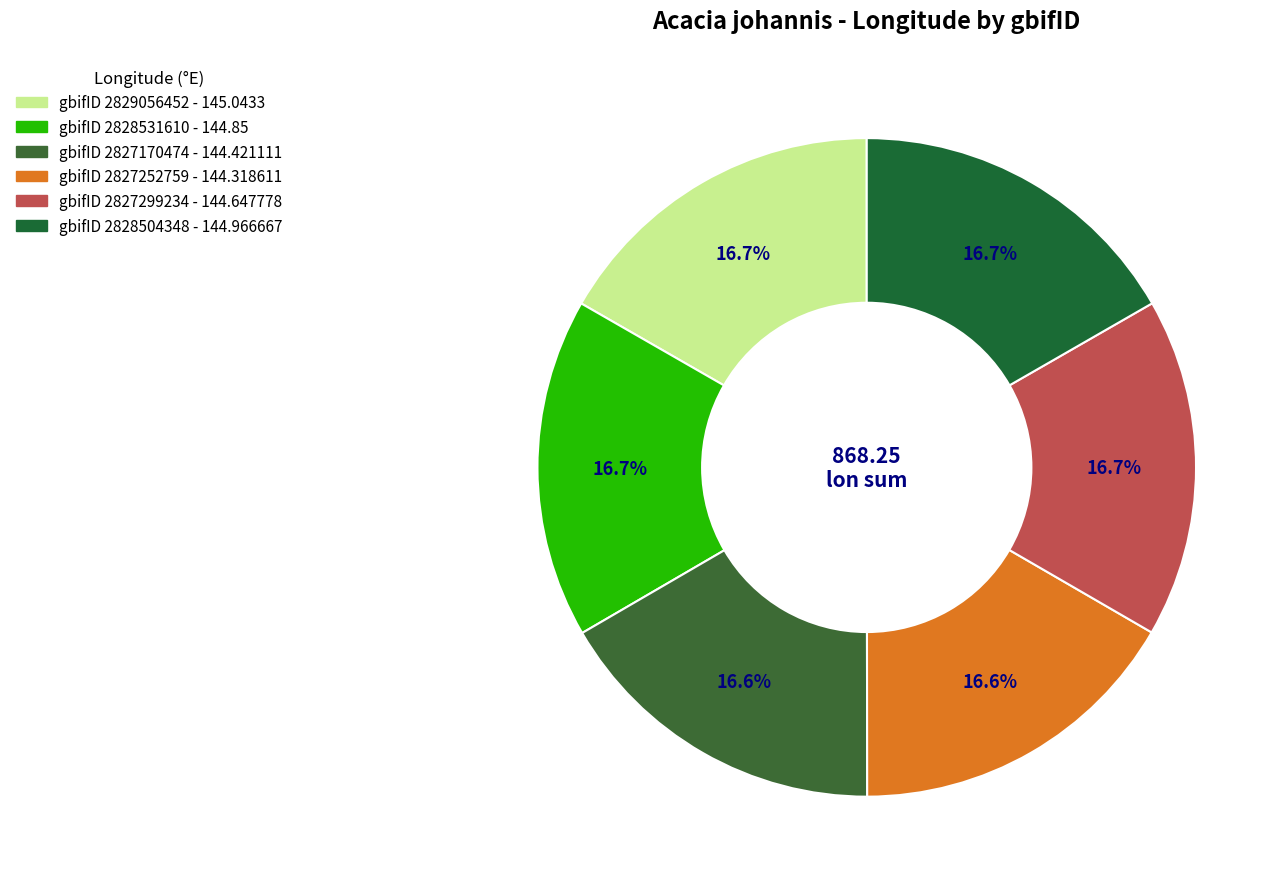

Which slice is the largest?

2829056452